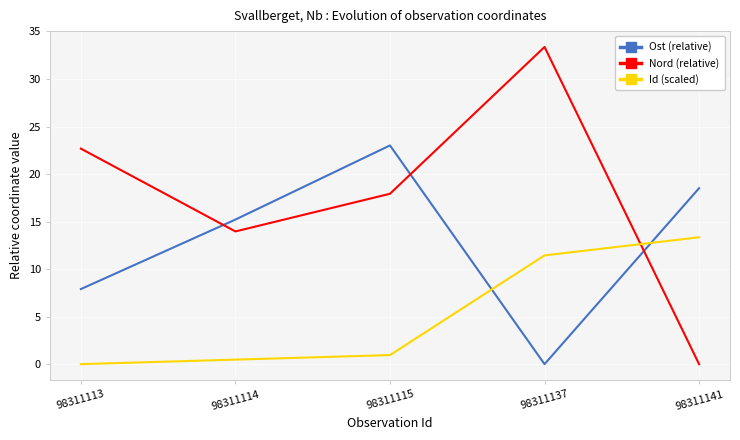

What are all the series names shown in the legend?

Ost (relative), Nord (relative), Id (scaled)